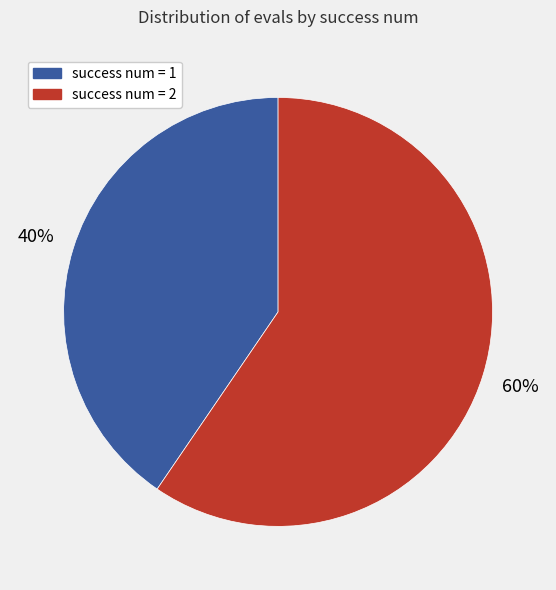

Is it true that success num = 1 is 40% of the pie?

True